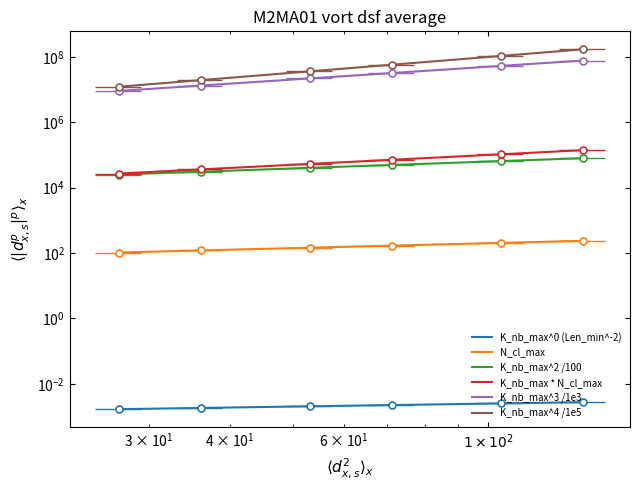

What are all the series names shown in the legend?

K_nb_max^0 (Len_min^-2), N_cl_max, K_nb_max^2 /100, K_nb_max * N_cl_max, K_nb_max^3 /1e3, K_nb_max^4 /1e5